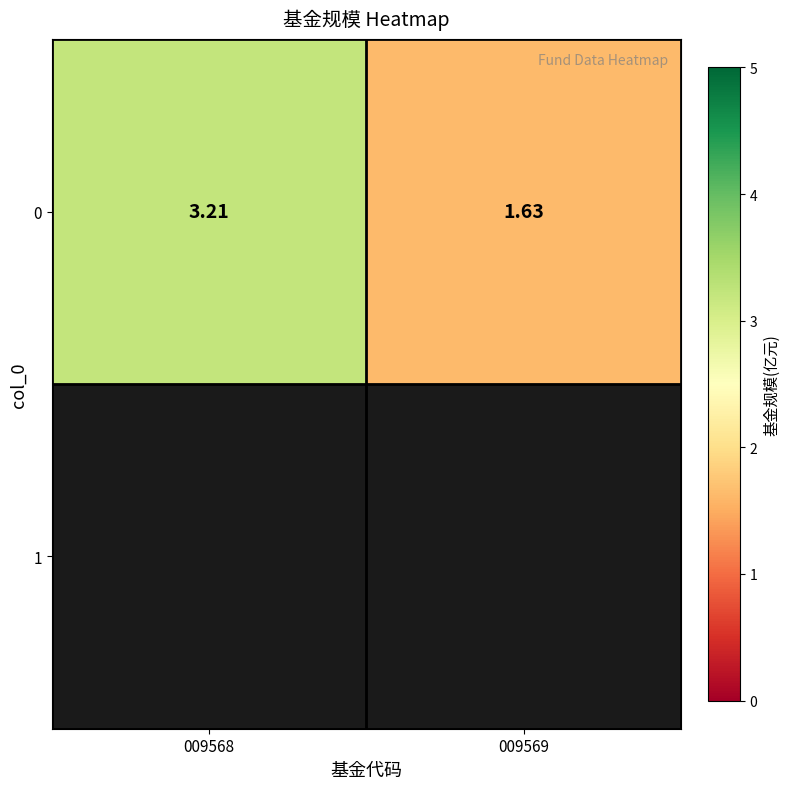

Reading left to right, what are all the values shown in this chart?

009568=3.2	009569=1.6